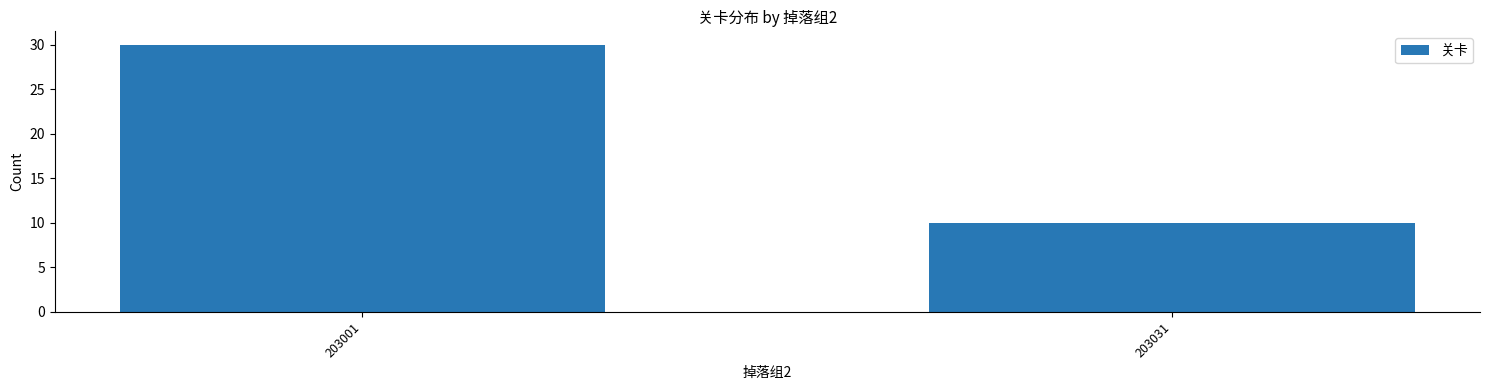

Approximately how many times larger is the value at 203031 compared to 203001?

0.3